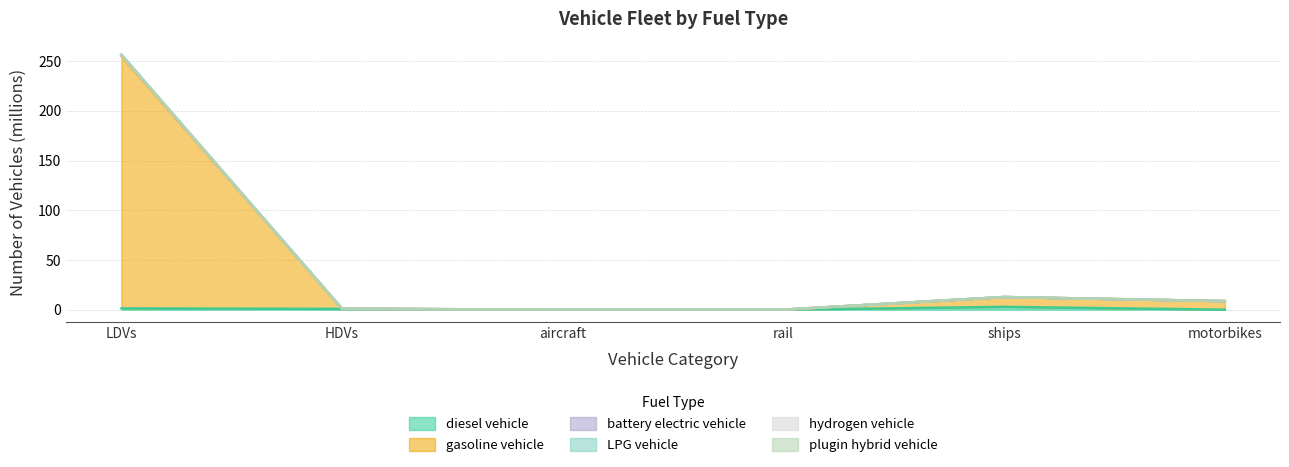

True or false: LPG vehicle has a value of 100.8 at LDVs.

False